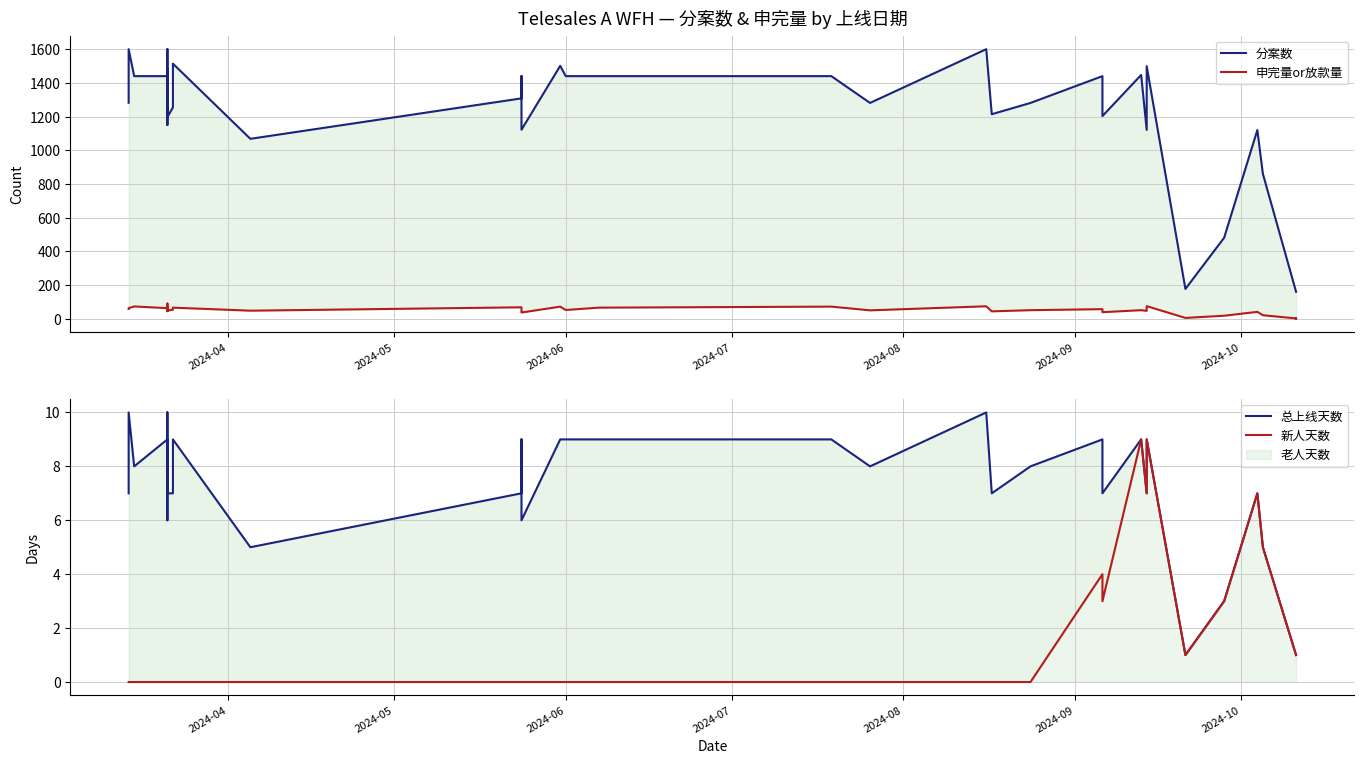

What is the total value across all series at 2024-04?

1347